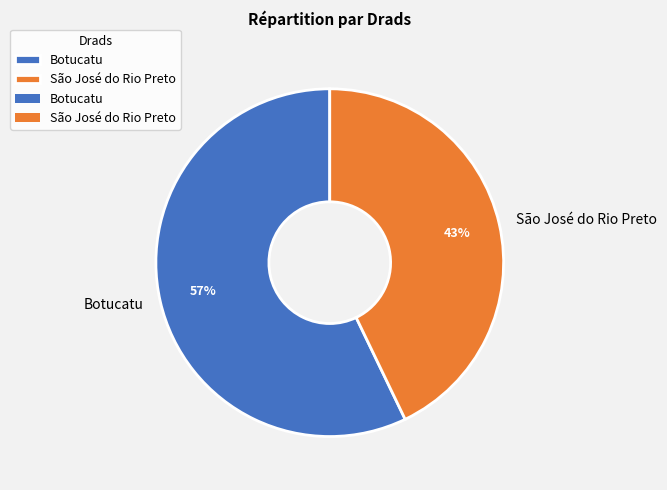

Count the number of slices in the pie.

2